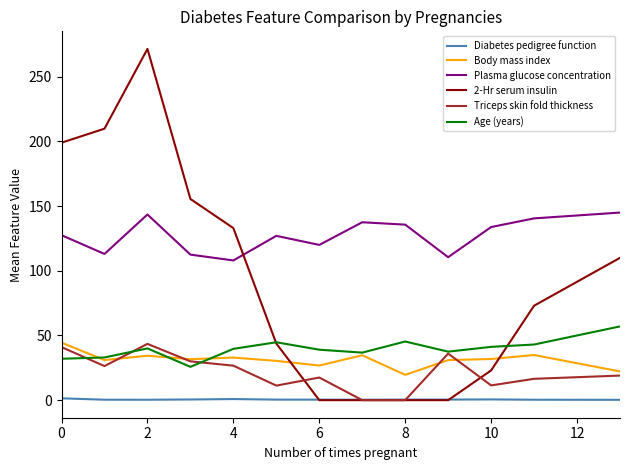

Which series has the largest total across all categories?

Plasma glucose concentration